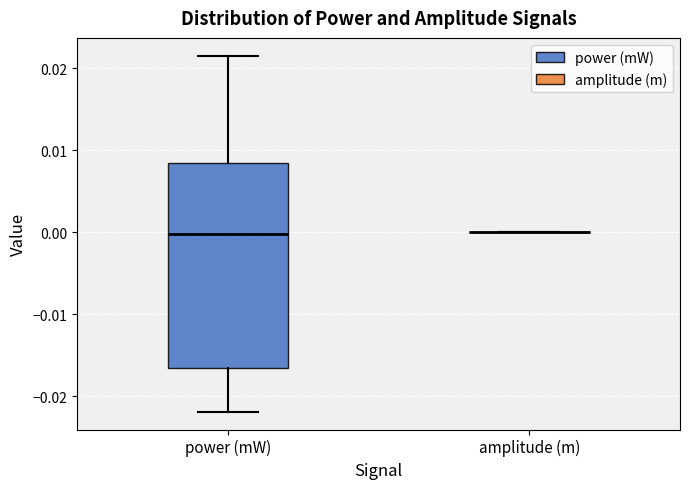

Which box is the tallest, from its lower edge to its upper edge?

power (mW)